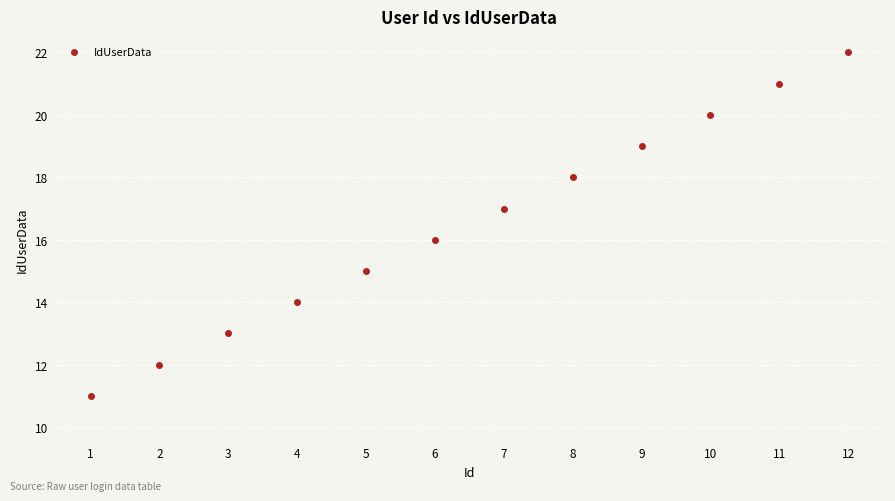

What is the range of Y values (max minus min)?

11